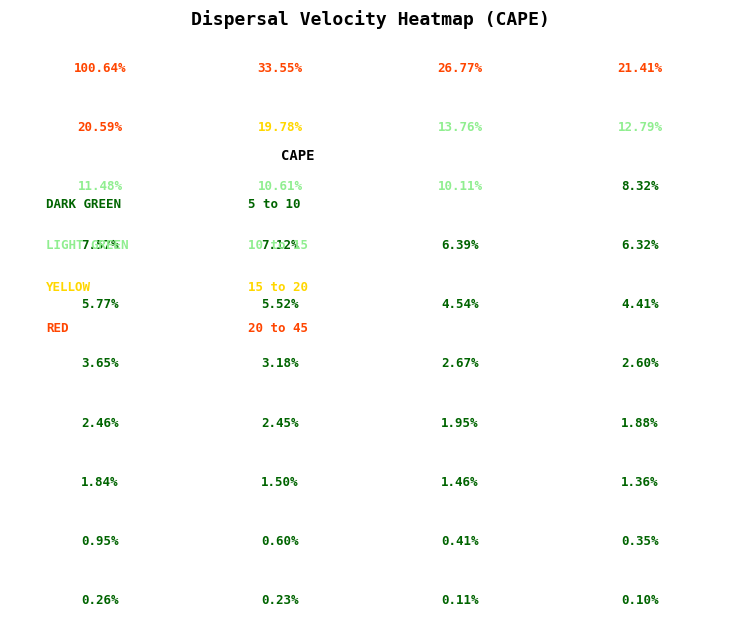

Is it true that 60 equals 30.7 at 39?

False